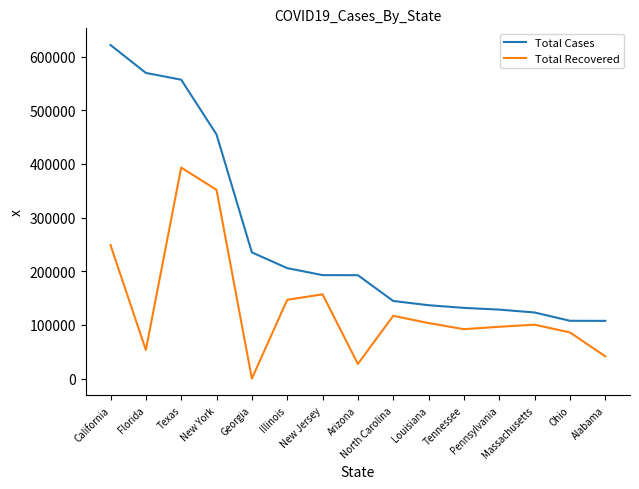

At which label does Total Recovered reach its peak?

Texas